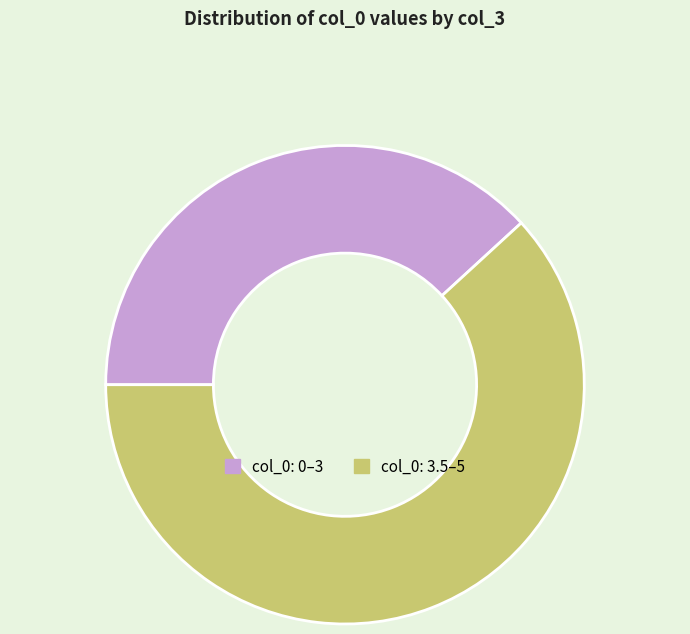

Is the sum of col_0: 0–3 and col_0: 3.5–5 greater than half?

Yes